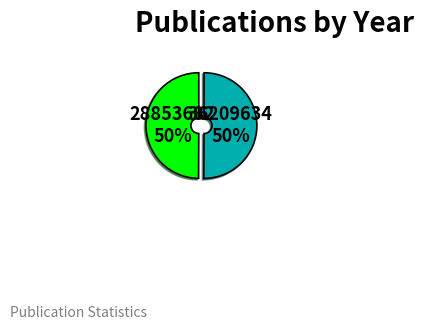

To the nearest percent, what percentage of the pie is 28853682?

50%